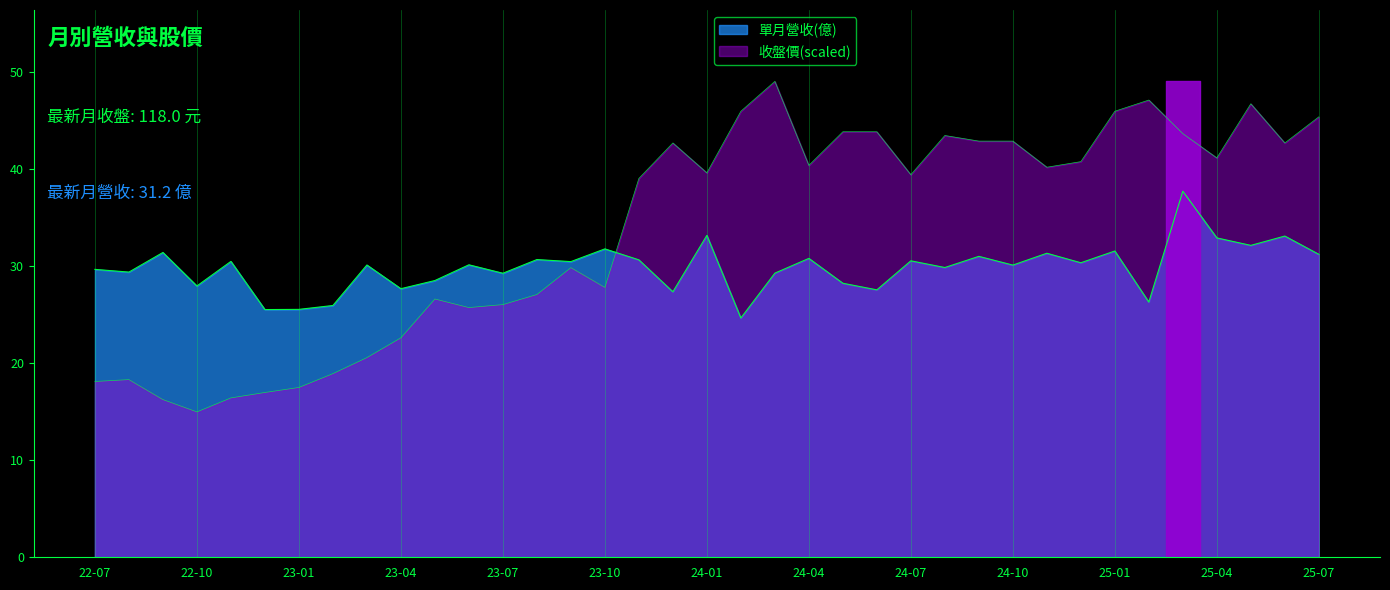

How many intersections are there between 單月營收(億) and 收盤價?

1